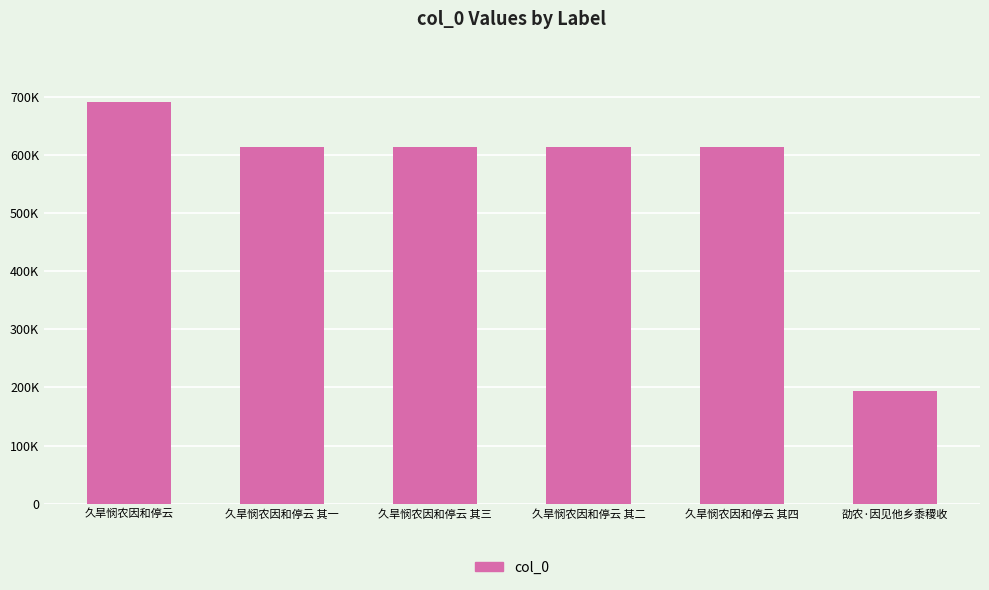

What is the difference between the maximum and minimum values?

497394